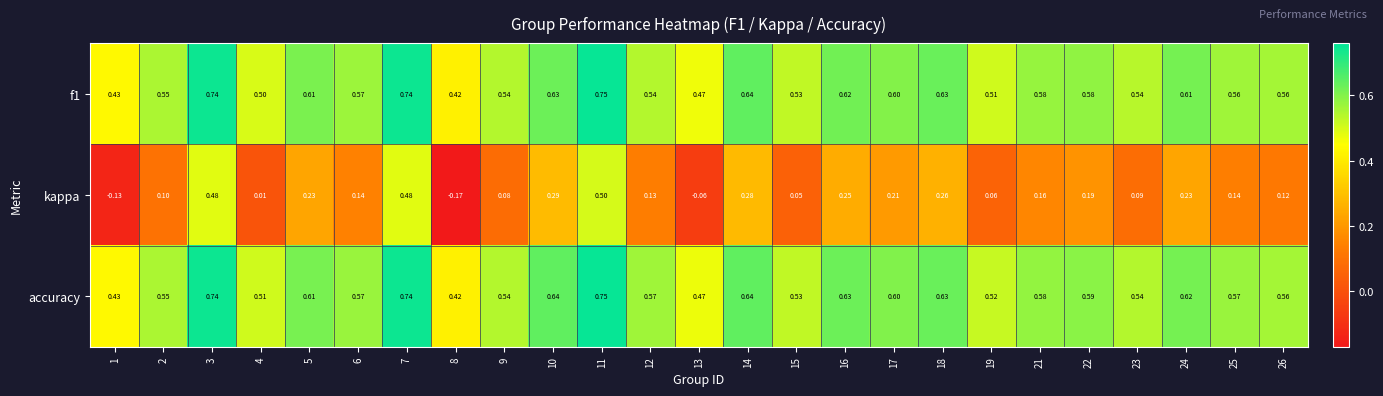

At which category is the sum across all series the highest?

11